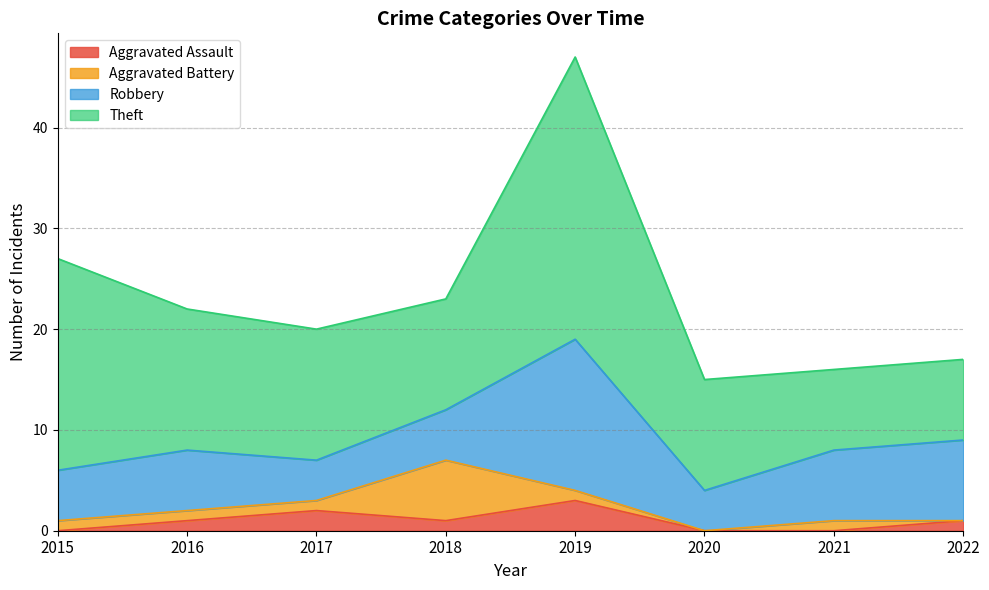

Count the Theft values in the range 11 to 21.

5